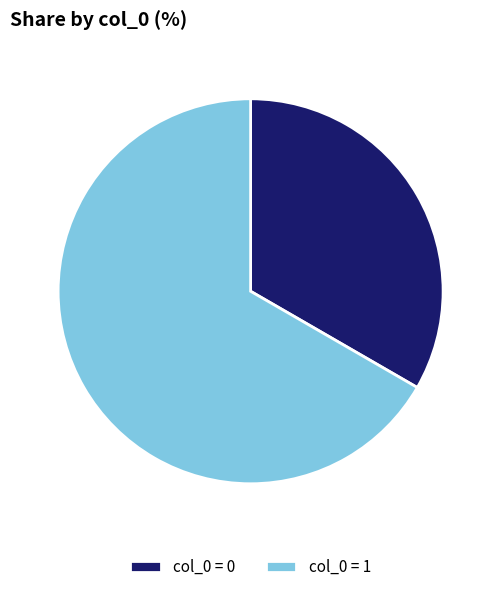

Is there any slice that represents more than half of the pie?

Yes